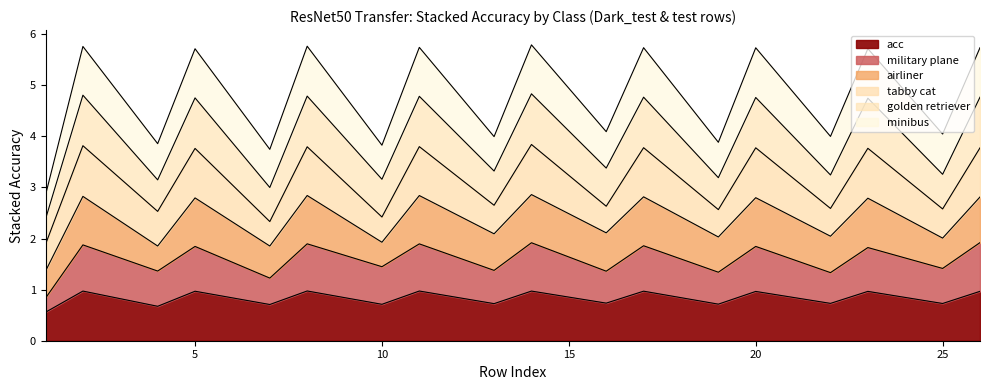

What are all the series names shown in the legend?

acc, military plane, airliner, tabby cat, golden retriever, minibus